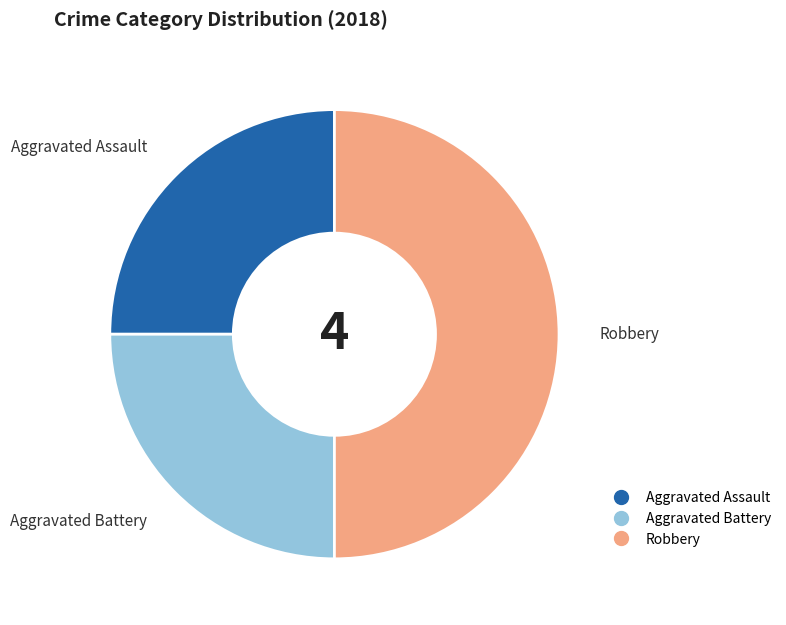

Do Robbery and Aggravated Assault together represent more than half of the pie?

Yes